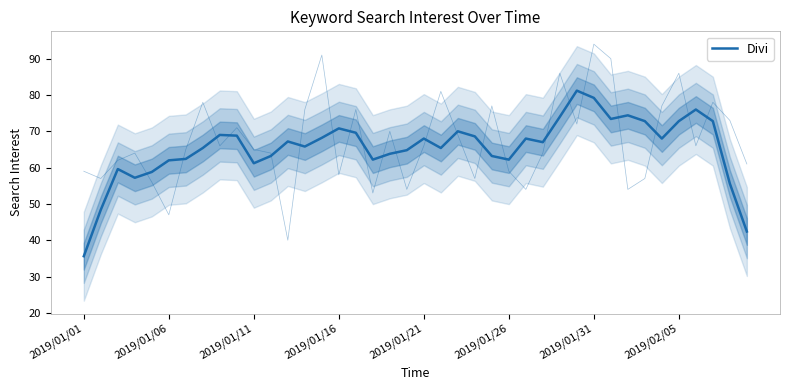

Reading left to right, extract all data points from this chart.

35.6	48.4	59.6	57.2	58.8	62.0	62.4	65.4	69.0	68.8	61.2	63.2	67.2	65.8	68.2	70.8	69.6	62.2	63.8	64.8	68.0	65.4	70.0	68.6	63.2	62.2	68.0	67.0	74.0	81.2	79.2	73.4	74.4	72.8	68.0	72.8	76.0	72.8	55.6	42.4